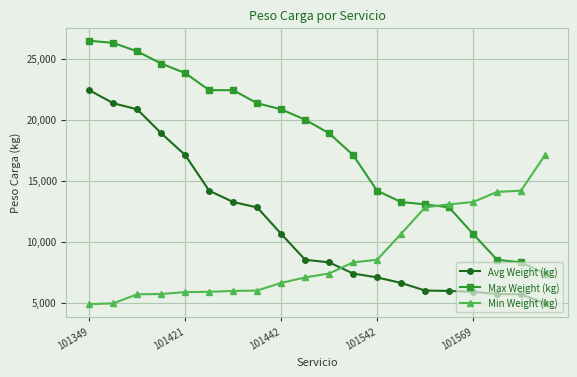

True or false: Max Weight (kg) and Avg Weight (kg) intersect in this chart.

False